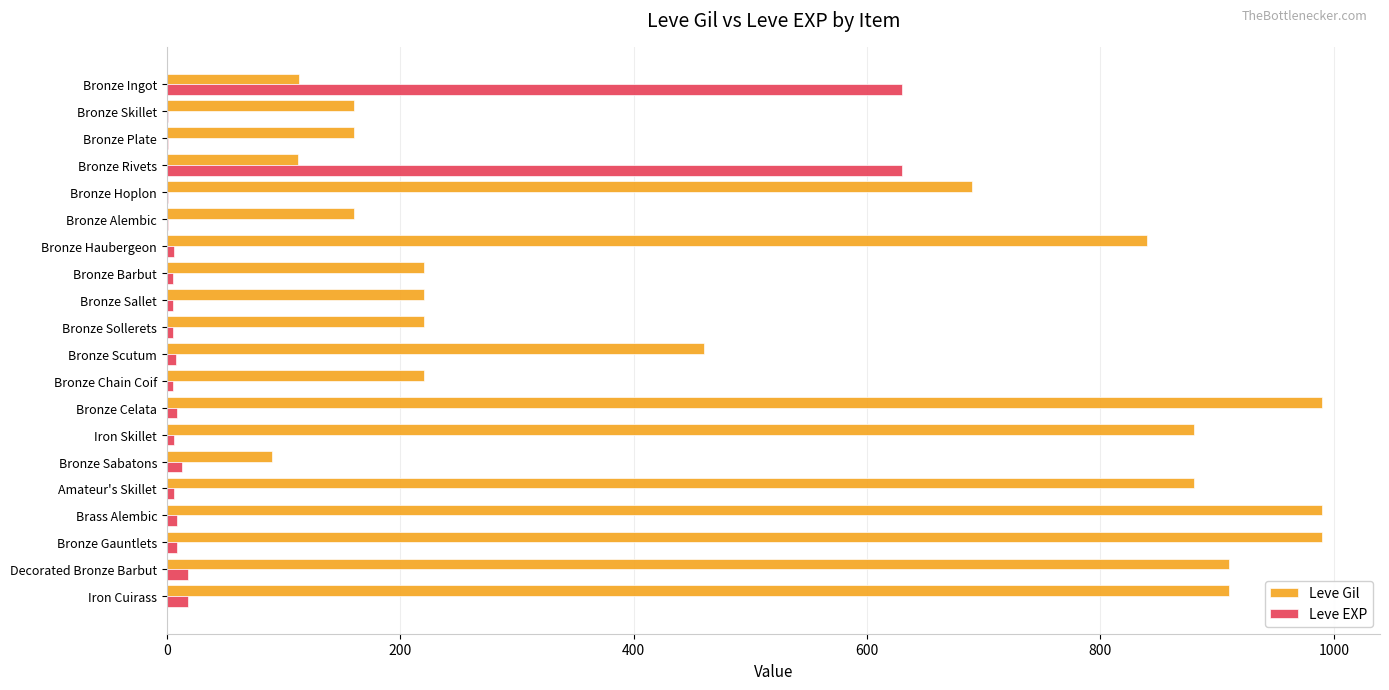

Is the value of Leve EXP at Bronze Ingot greater than the value of Leve Gil at Bronze Ingot?

Yes